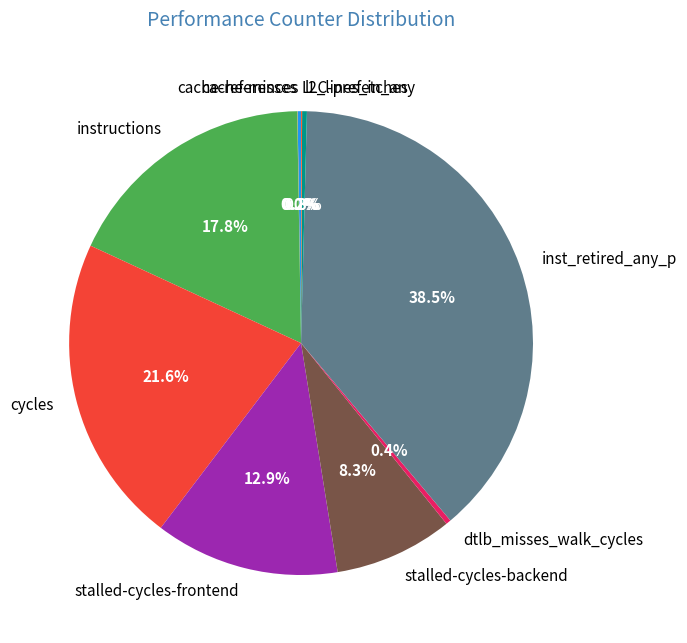

Do cycles and inst_retired_any_p together represent more than half of the pie?

Yes